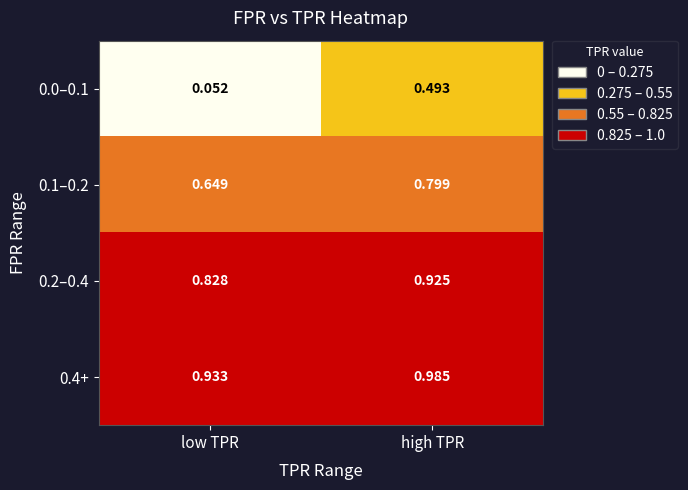

Which series has the largest range (max minus min)?

0.0–0.1